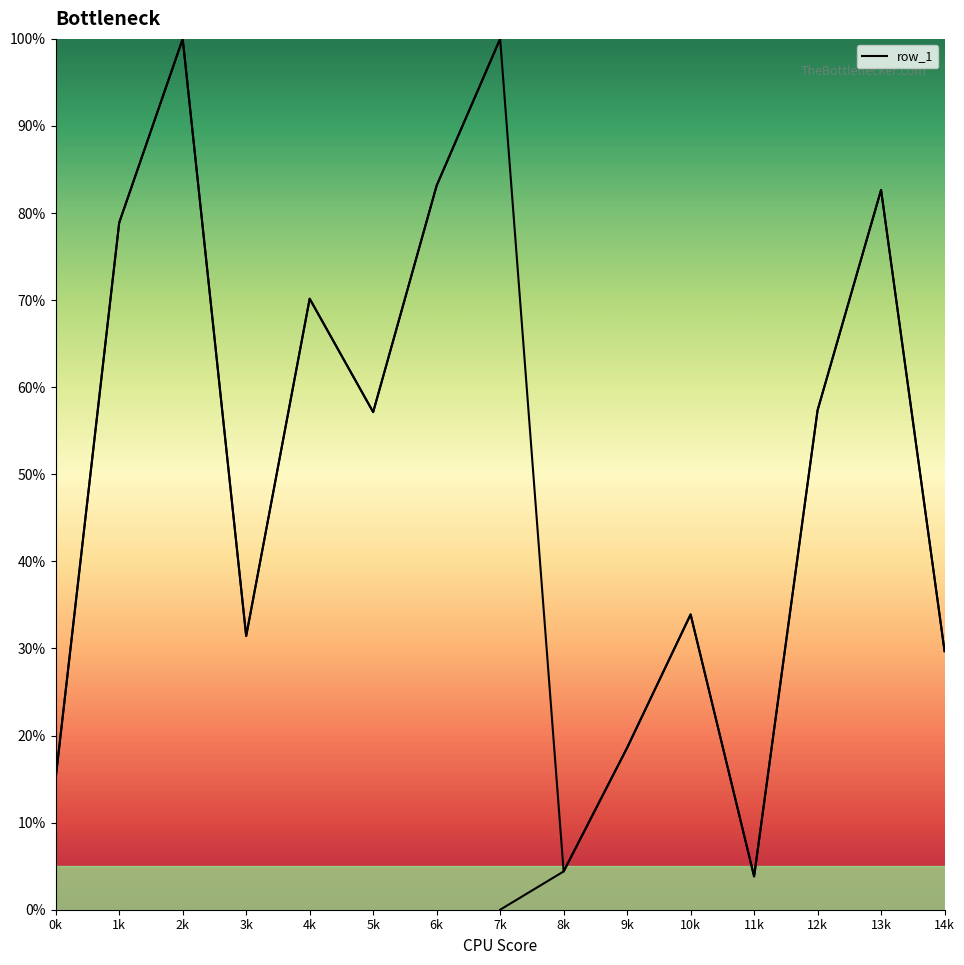

Which label corresponds to the smallest value in the chart?

11k